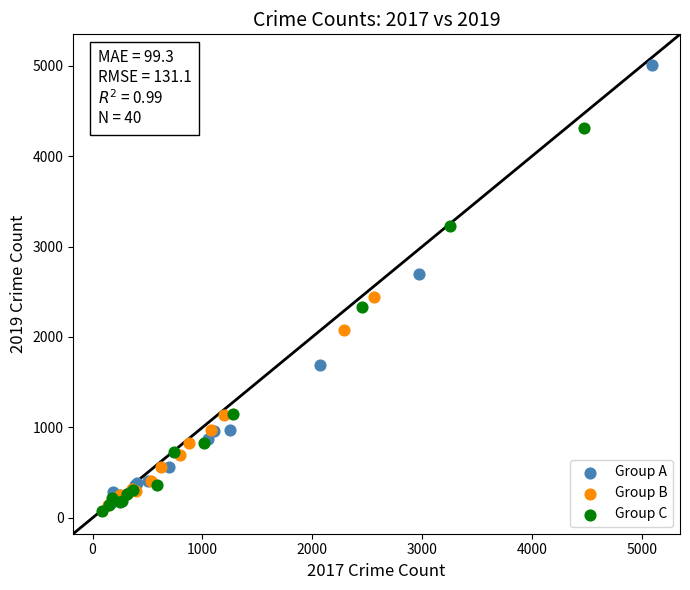

Which series contains the lowest Y value?

Group C